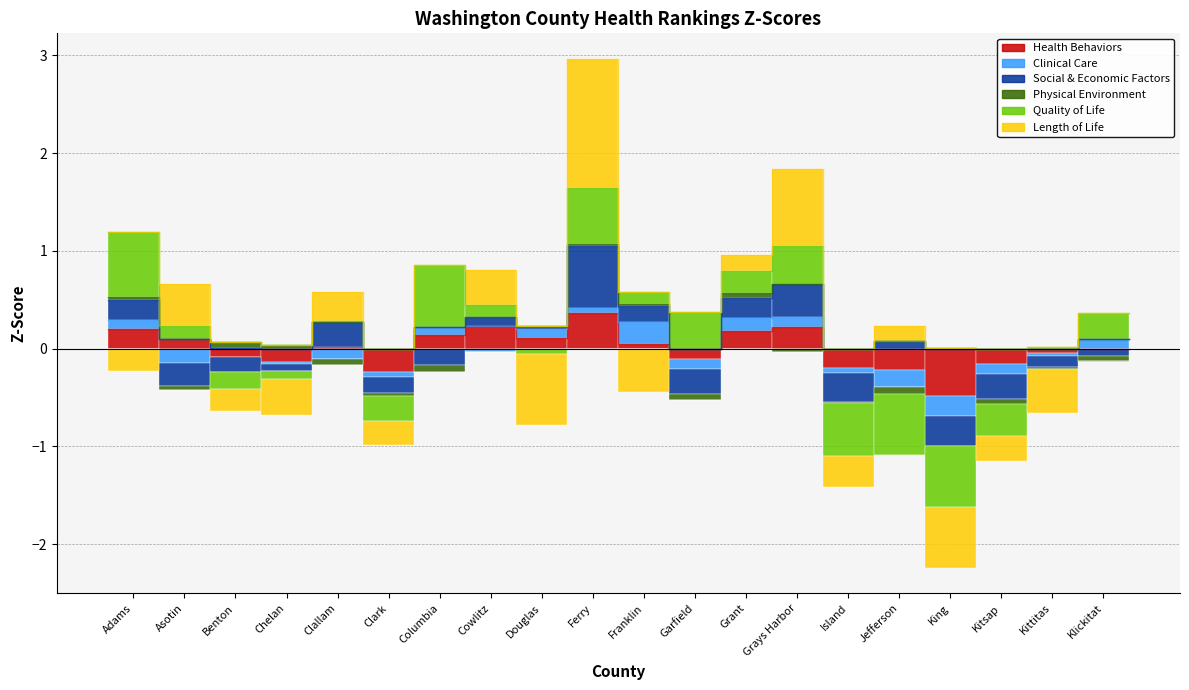

What is the label of the 16th bar from the right?

Clallam